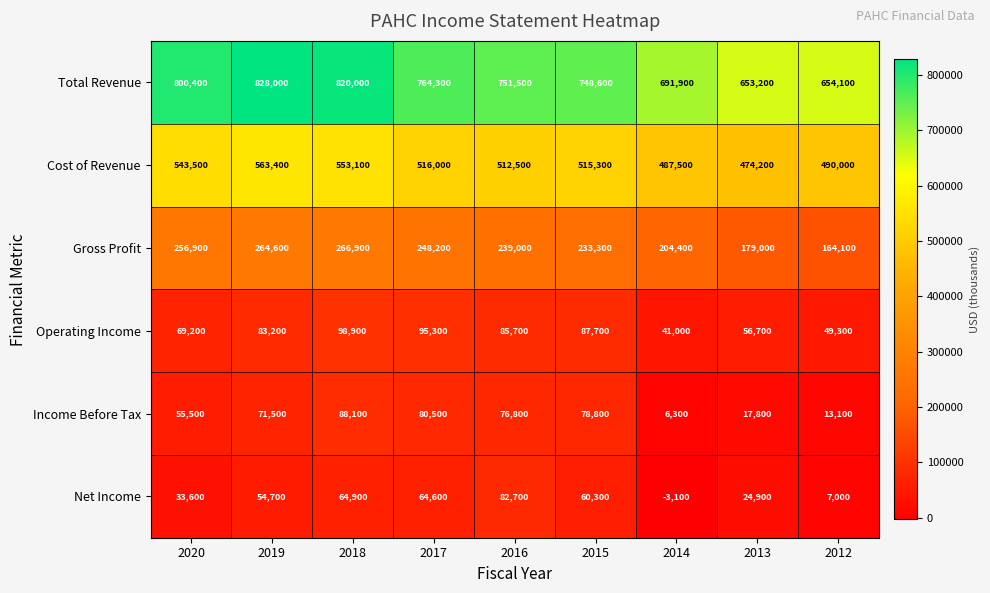

Which series has the largest range (max minus min)?

Total Revenue